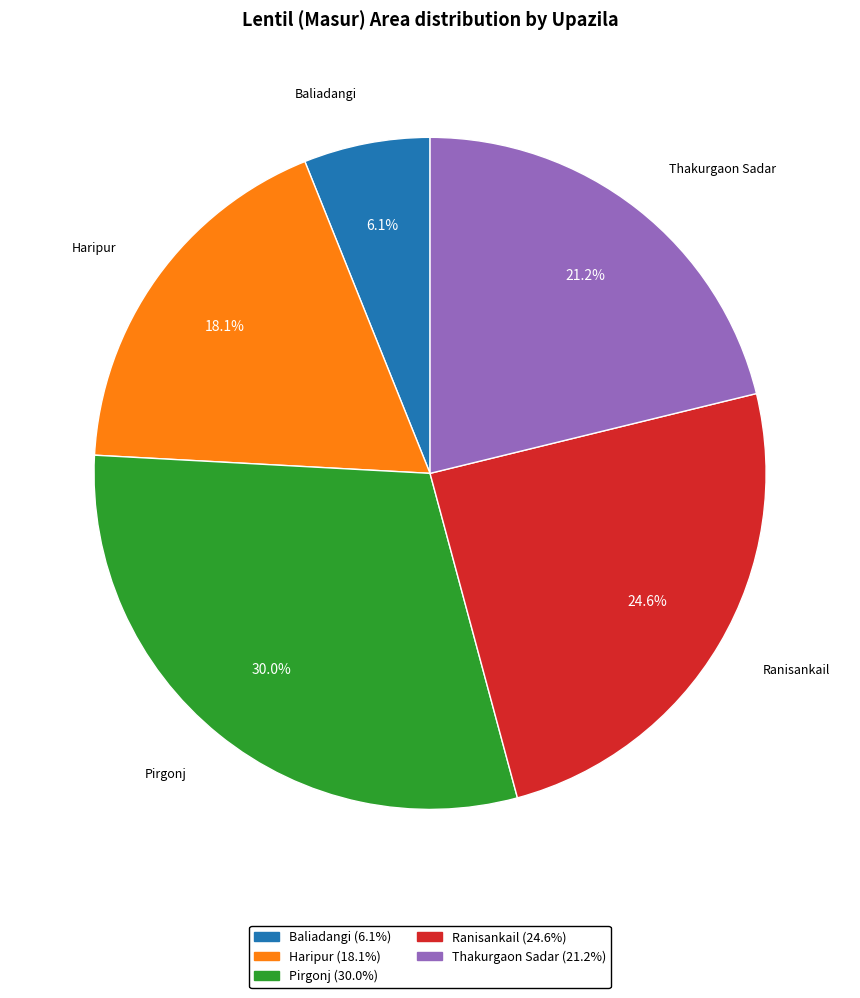

Approximately how many times larger is the value at Thakurgaon Sadar compared to Haripur?

1.2